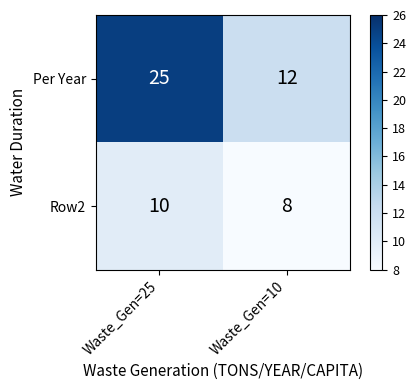

Between Waste_Gen=25 and Waste_Gen=10, which series saw the biggest shift?

Per Year